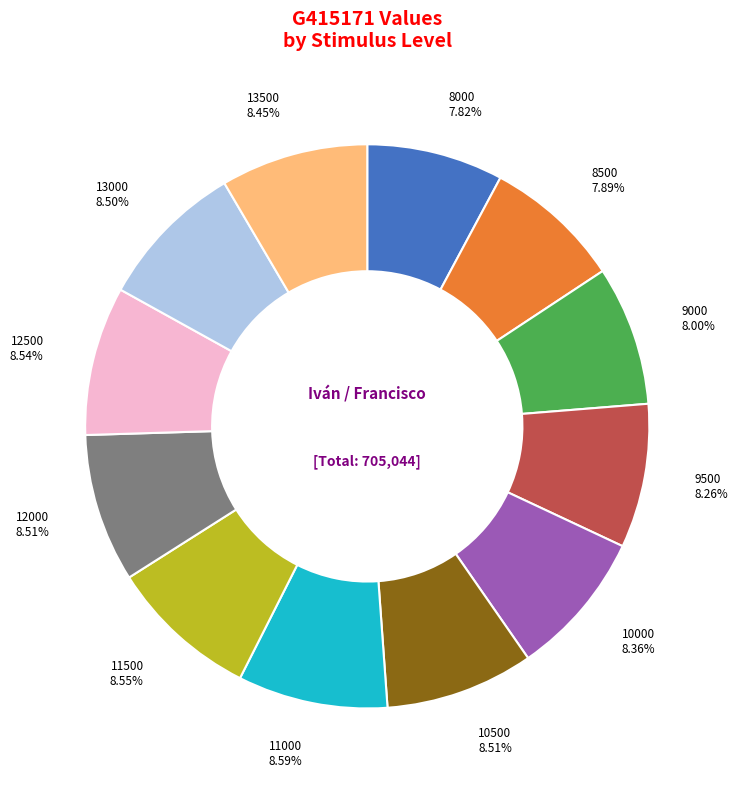

Does any single category account for the majority?

No